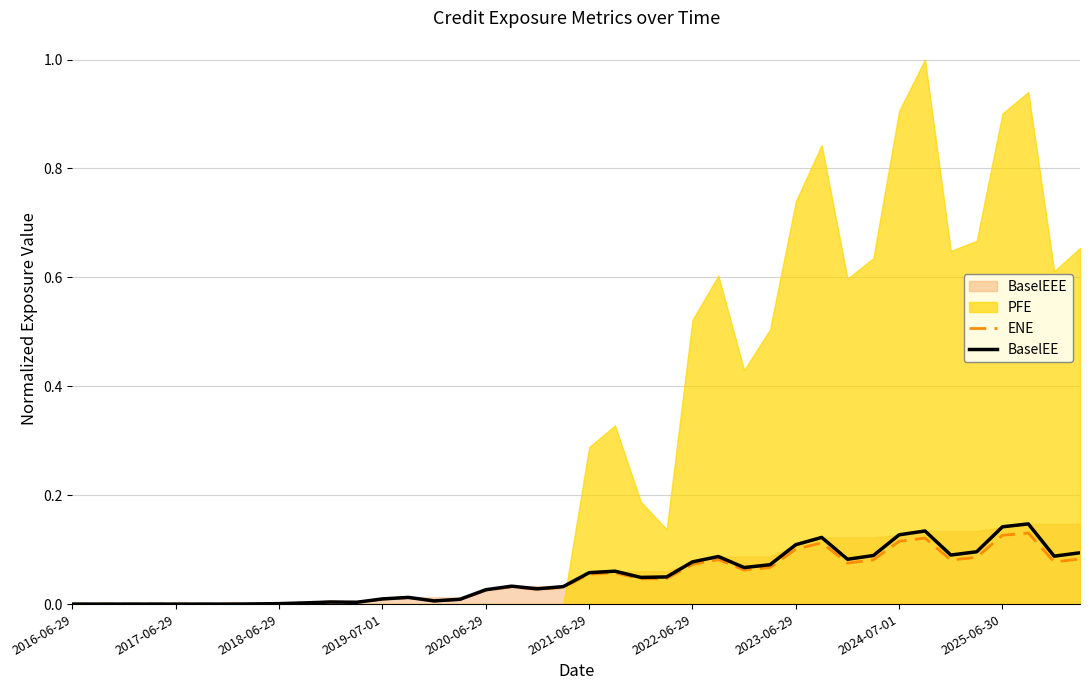

True or false: BaselEE and ENE intersect in this chart.

False